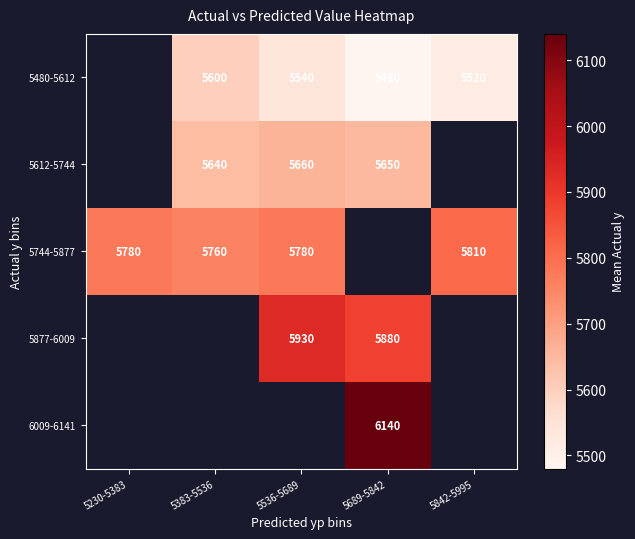

The 5744-5877 series shows 5780 at 5536-5689. True or false?

True